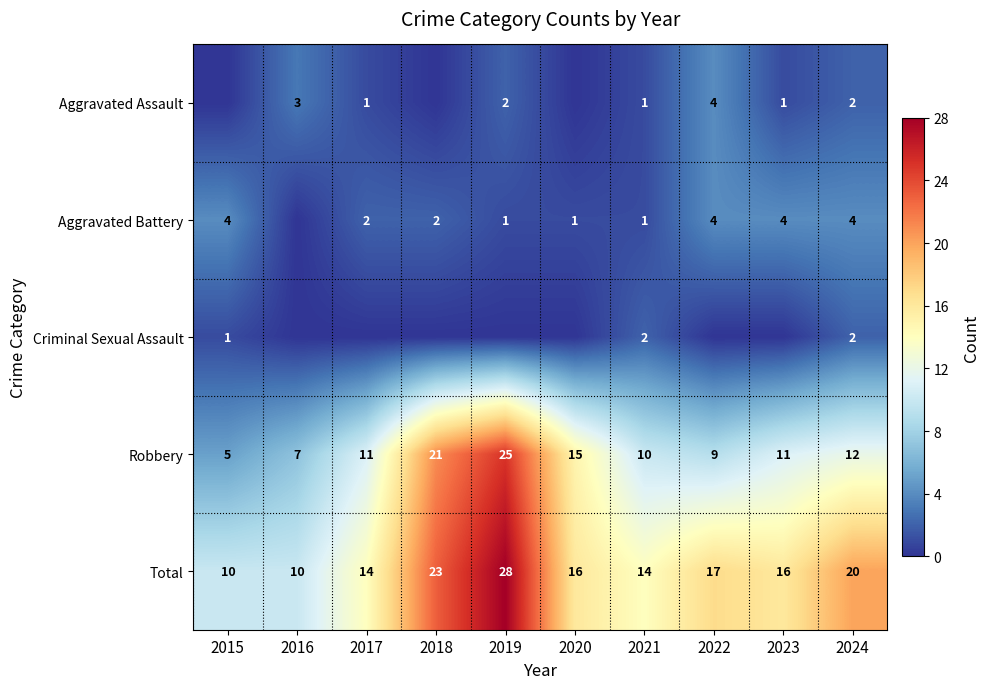

What is the difference between the second highest and second lowest values in the Robbery series?

14